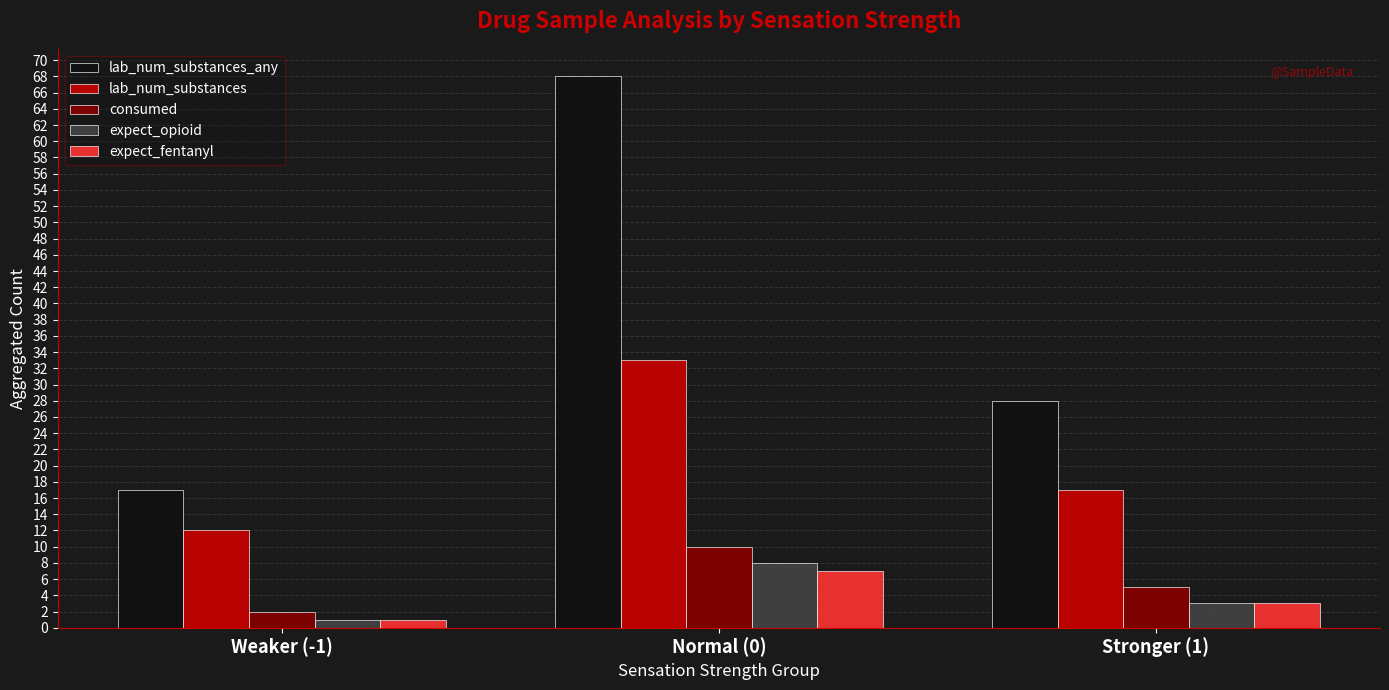

Reading left to right, what are all the values shown in this chart?

lab_num_substances_any: Weaker (-1)=17	Normal (0)=68	Stronger (1)=28
lab_num_substances: Weaker (-1)=12	Normal (0)=33	Stronger (1)=17
consumed: Weaker (-1)=2	Normal (0)=10	Stronger (1)=5
expect_opioid: Weaker (-1)=1	Normal (0)=8	Stronger (1)=3
expect_fentanyl: Weaker (-1)=1	Normal (0)=7	Stronger (1)=3